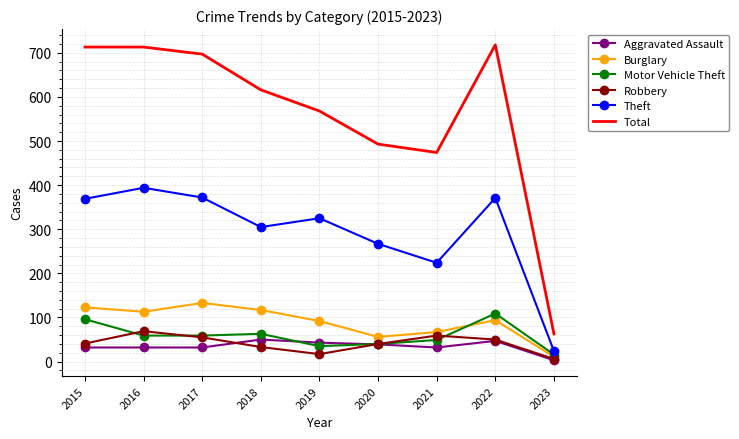

True or false: Total and Aggravated Assault cross at least once.

False